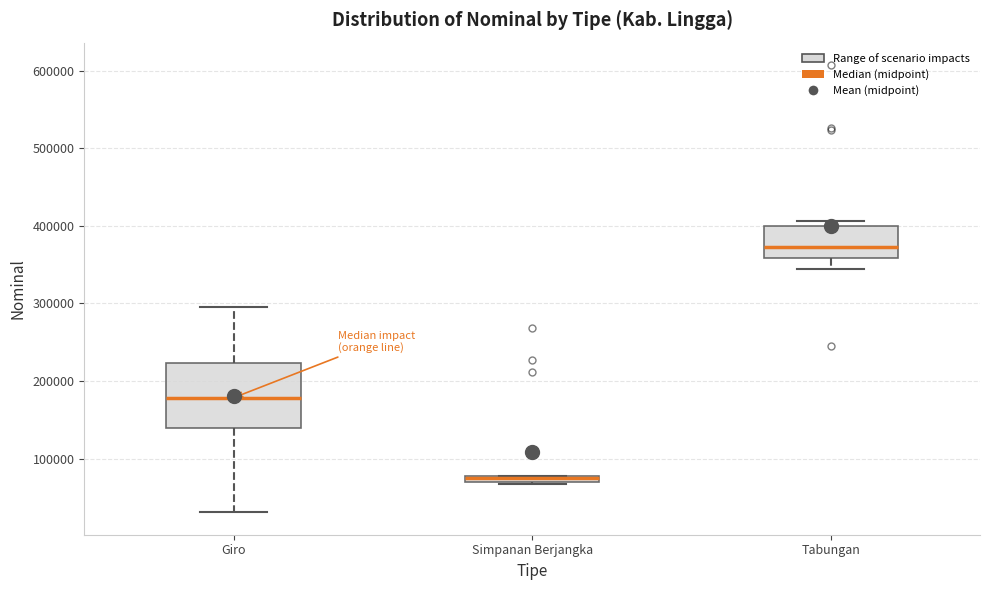

Which box is the tallest, from its lower edge to its upper edge?

Giro